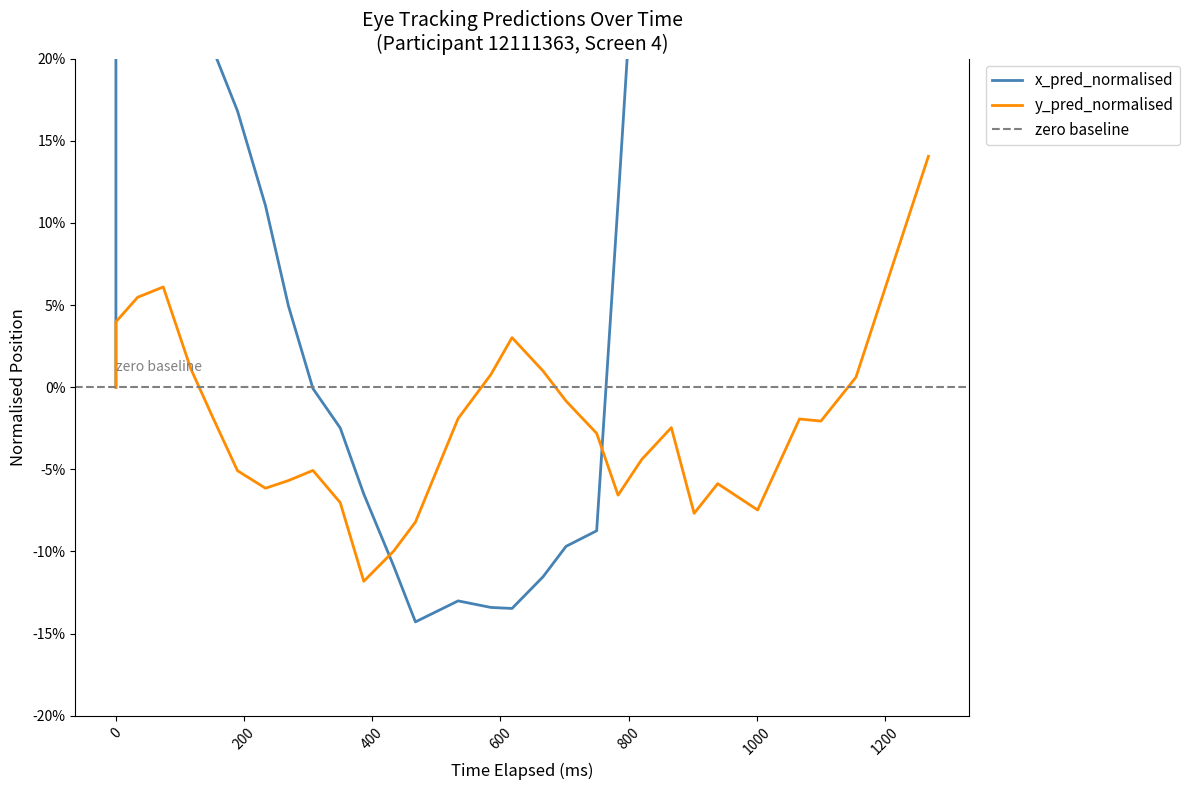

True or false: x_pred_normalised has more than 0 points higher than both neighbors.

True